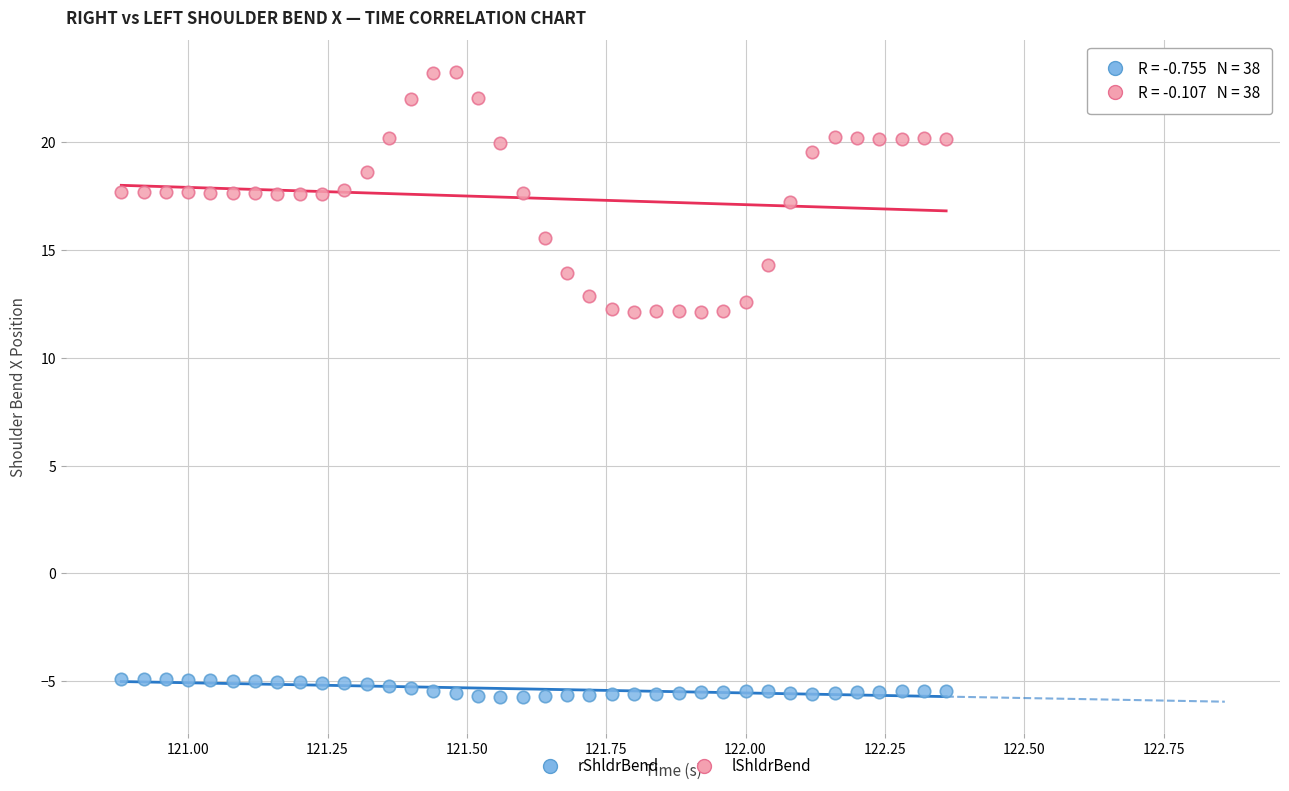

Across all data points, what is the range of X values (max minus min)?

1.5